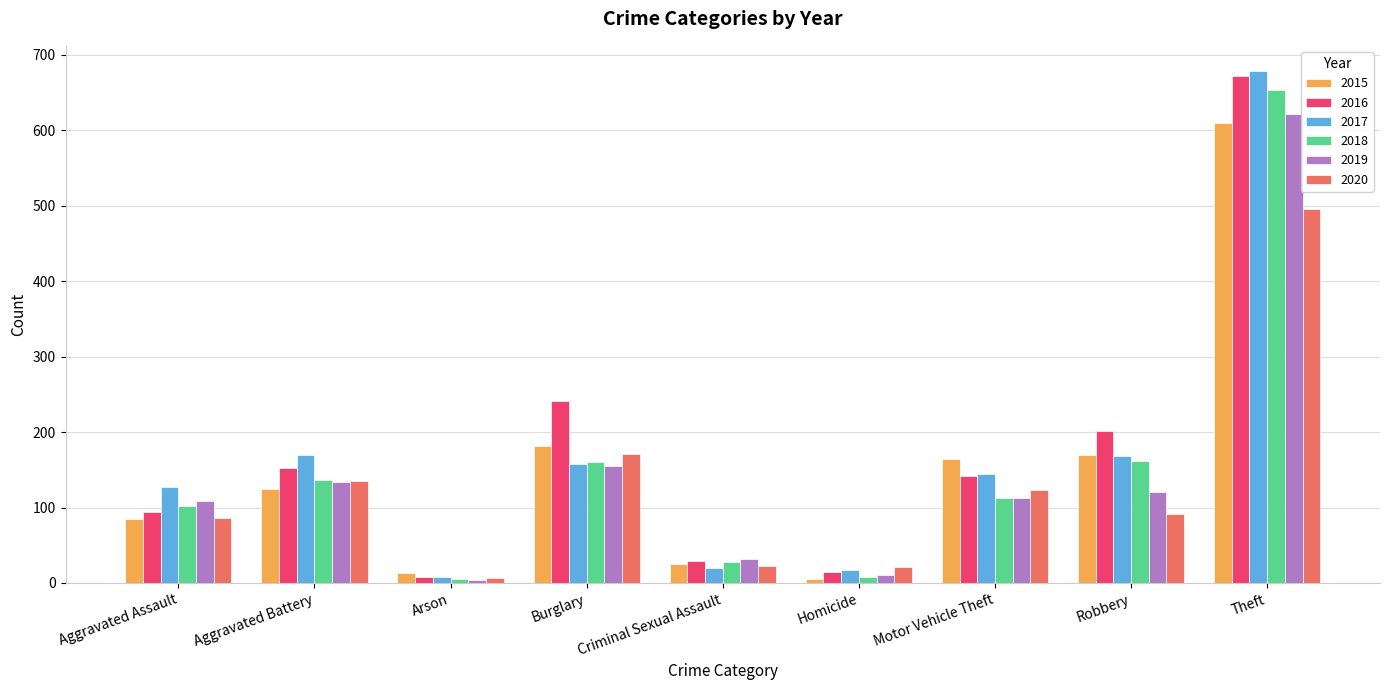

At which label is 2015 closest to 307?

Burglary